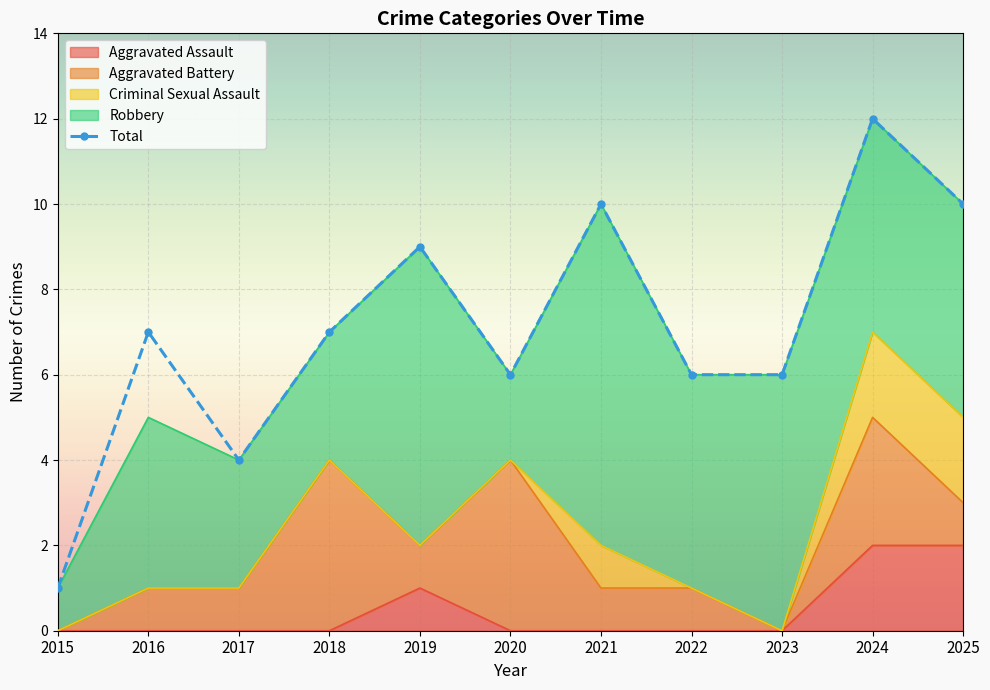

What is the difference between the maximum and minimum values?

11